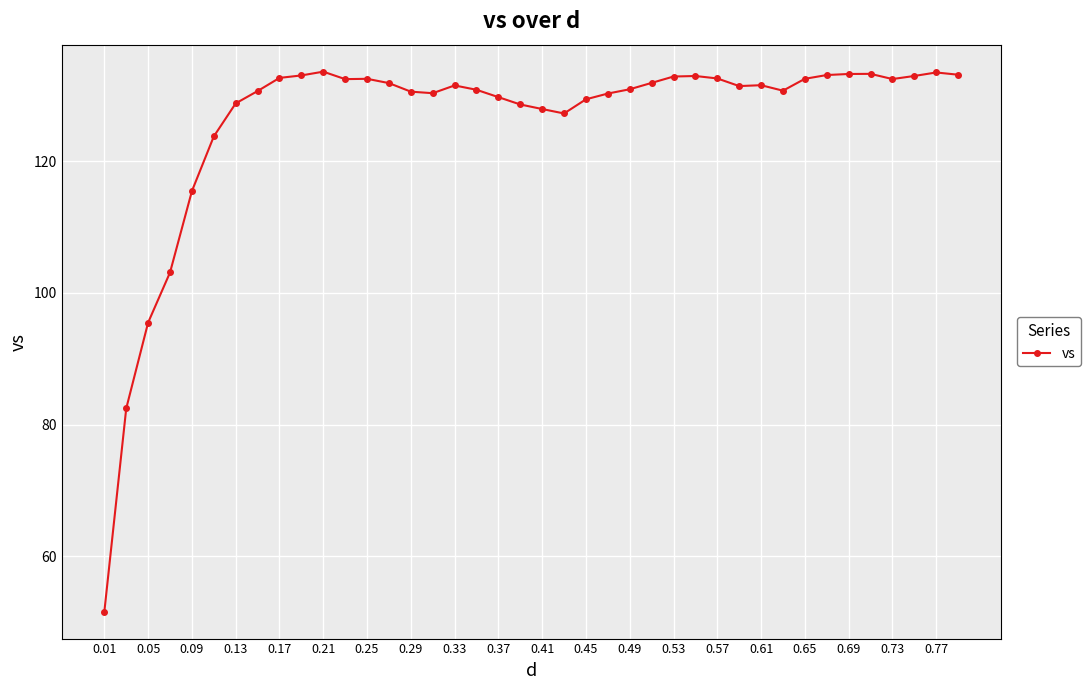

How many categories are shown in the chart?

40